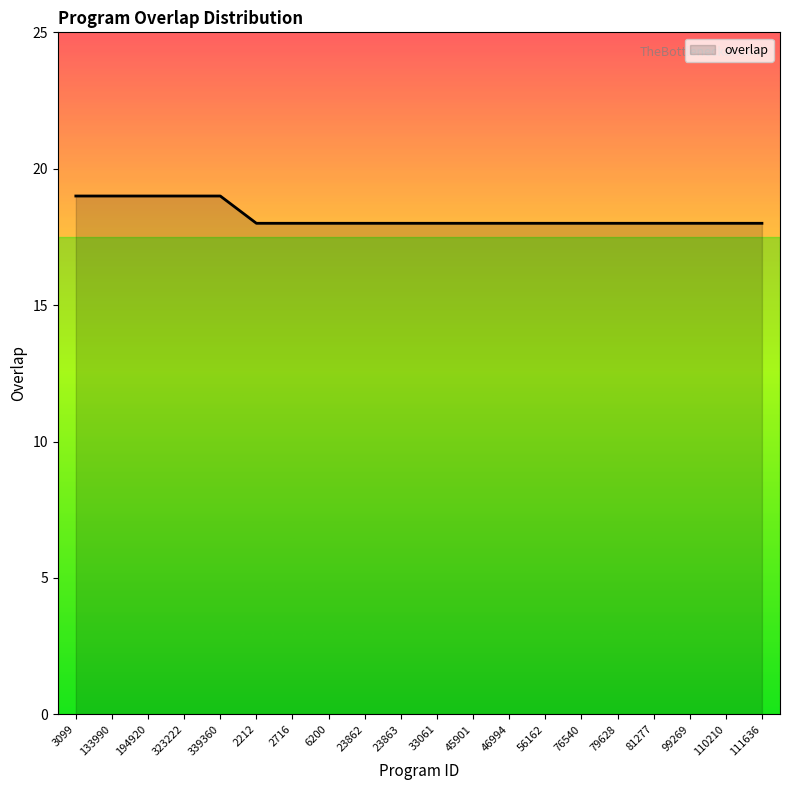

Does the chart display data point markers on the line(s)?

No